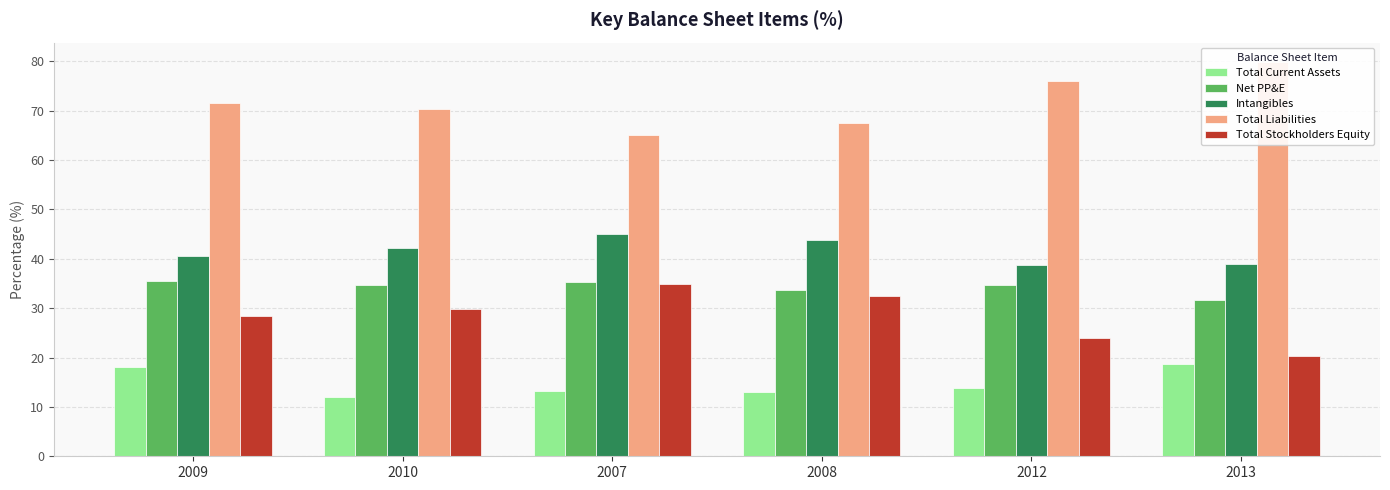

True or false: Intangibles has a value of 17.1 at 2007.

False